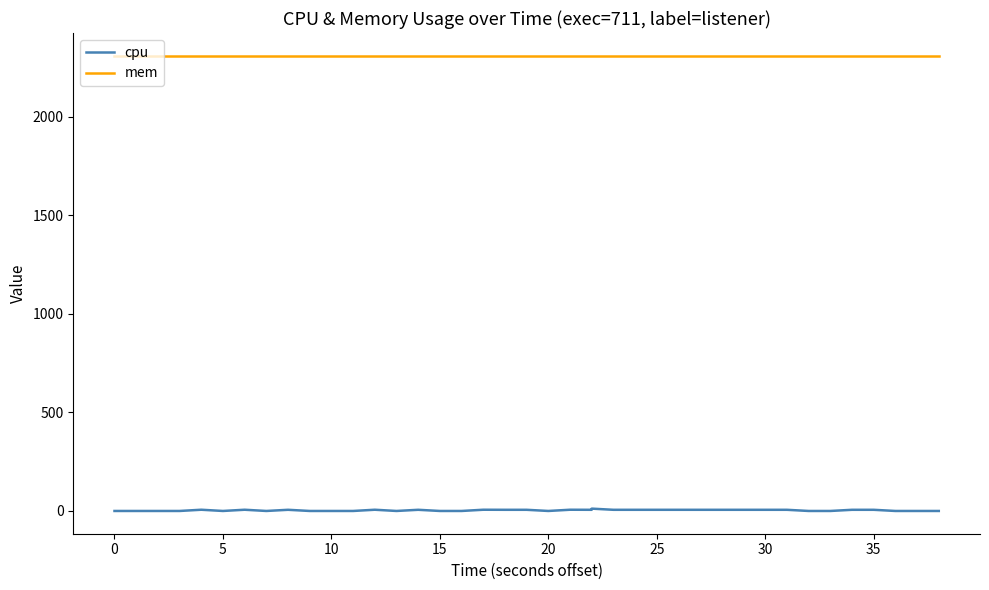

The value of mem at 21 is 2308.0. True or false?

True